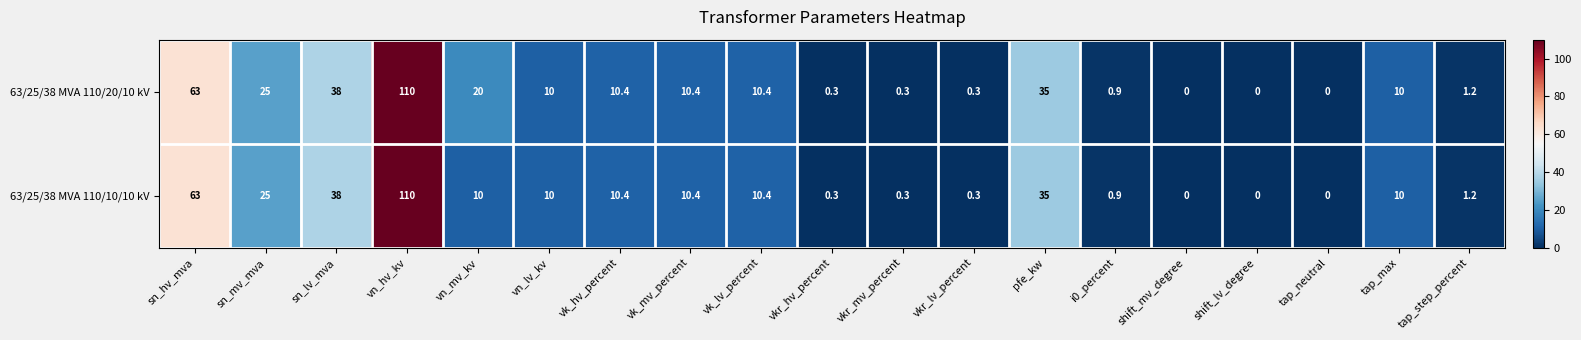

How many distinct data groups are displayed?

2